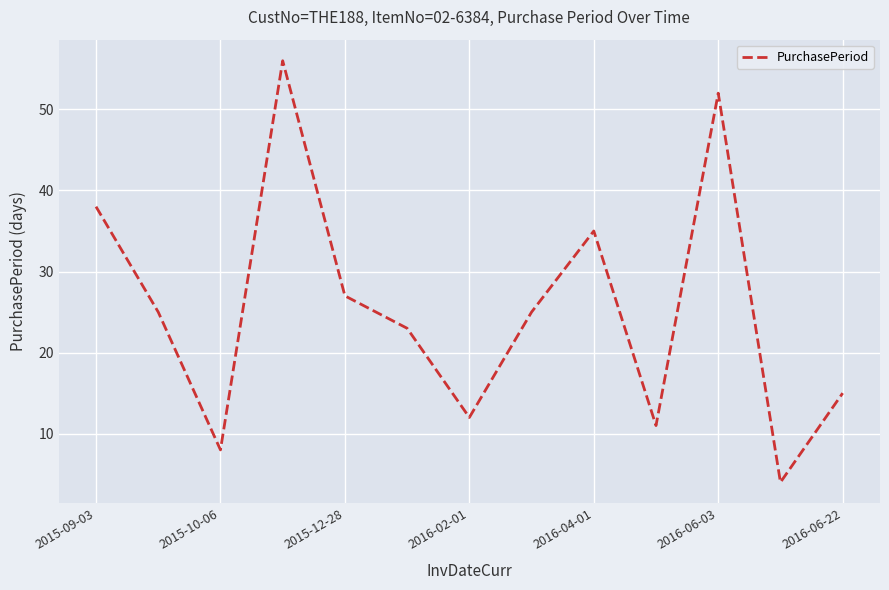

What is the difference between the maximum and minimum values?

52